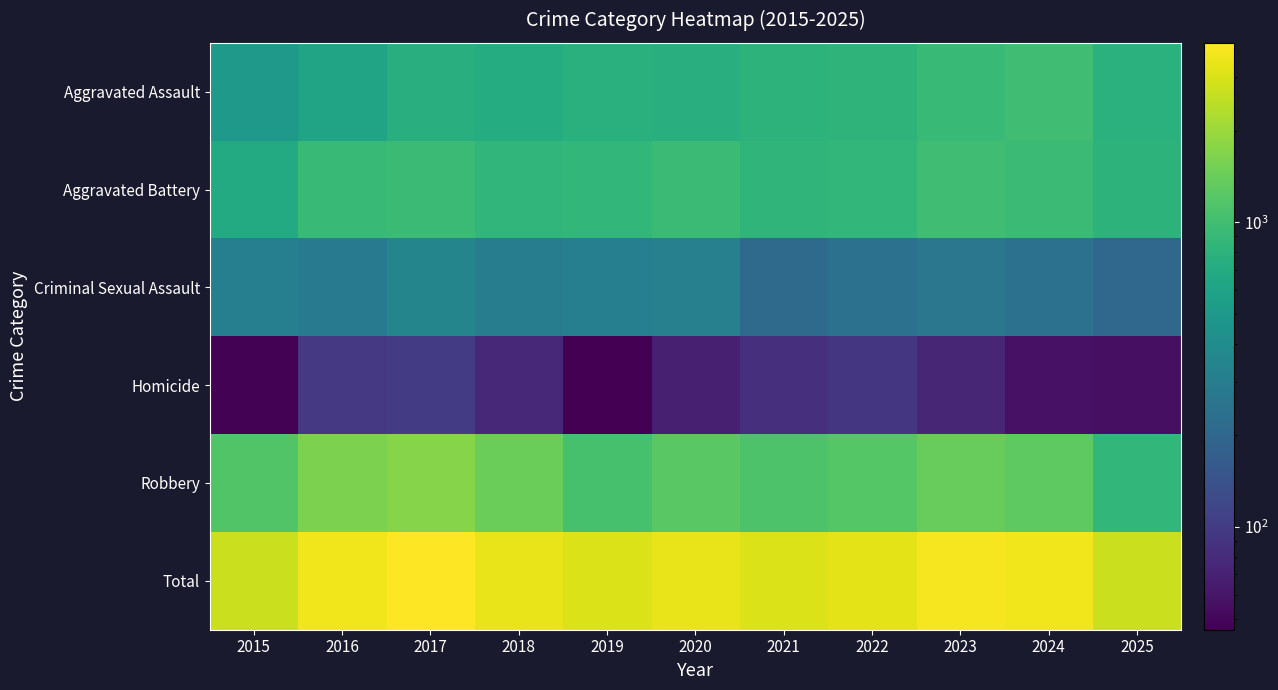

What is the spread (max minus min) of values at 2015?

2684